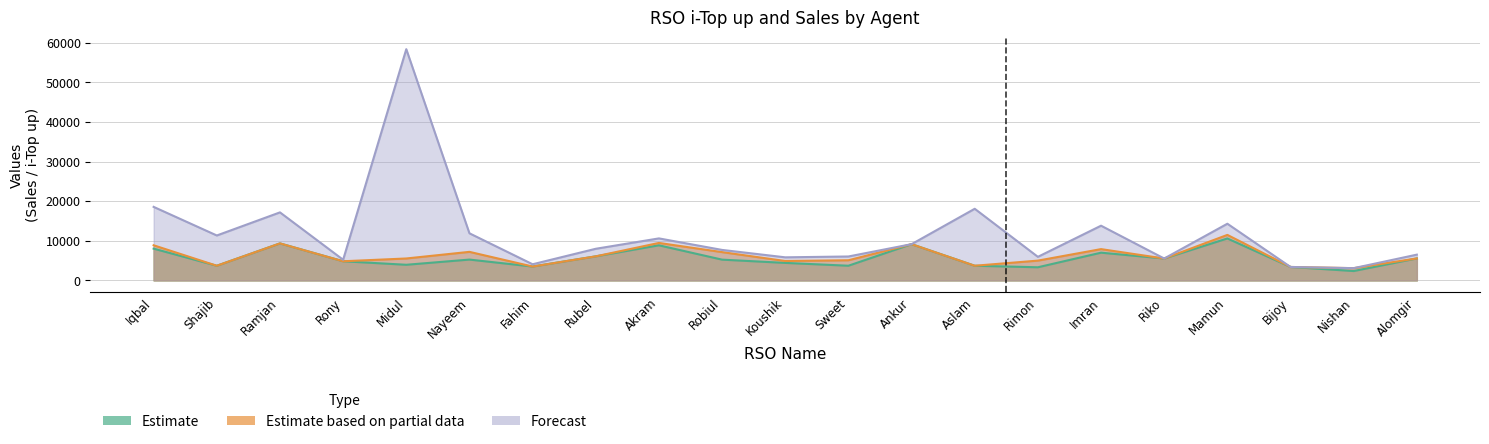

Read the Estimate value at Rubel.

6076